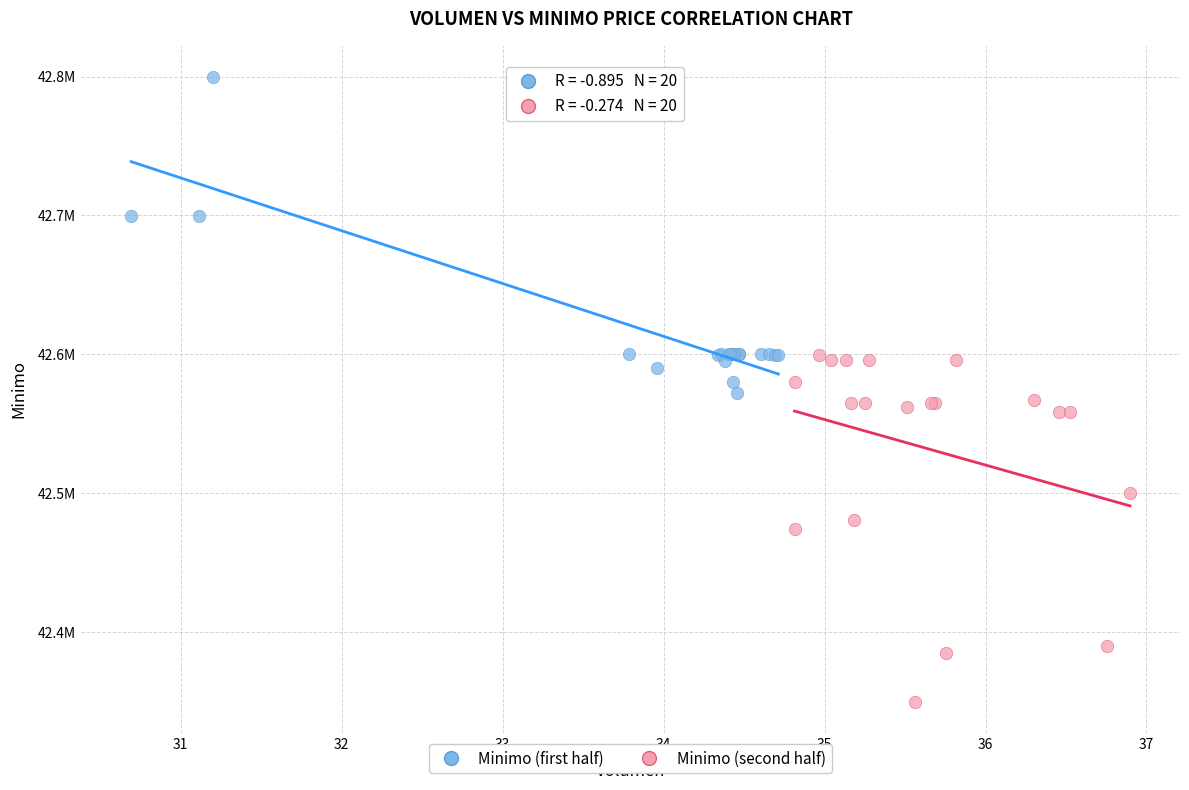

What are all the series names shown in the legend?

Minimo (first half), Minimo (second half)